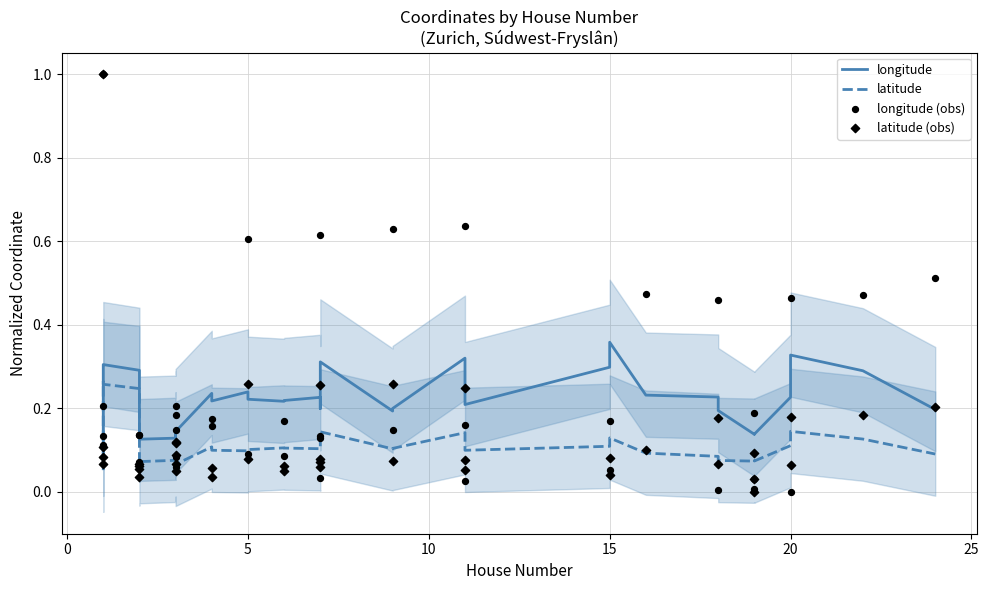

What are all the series names shown in the legend?

longitude, latitude, longitude (obs), latitude (obs)